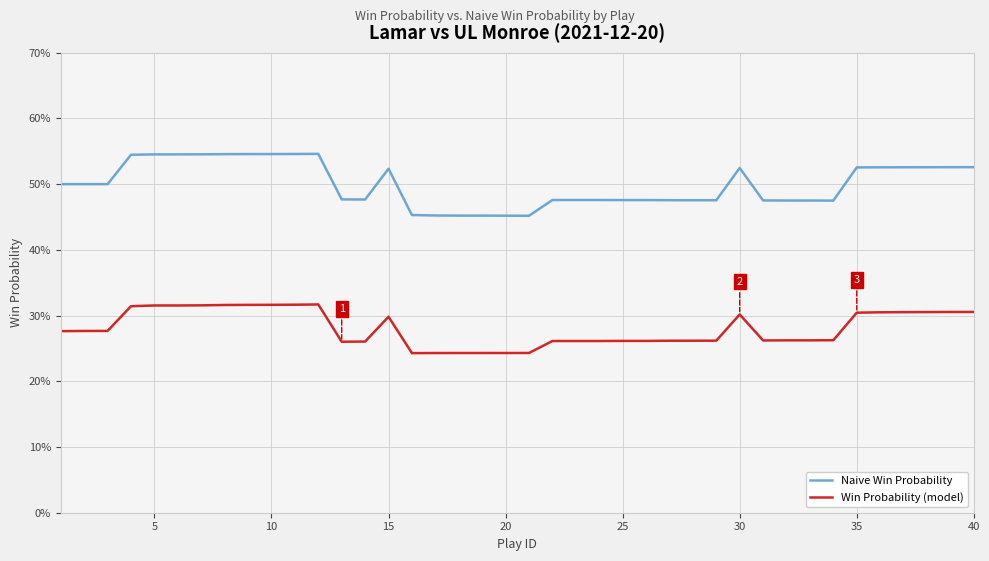

True or false: Naive Win Probability and Win Probability (model) cross at least once.

False